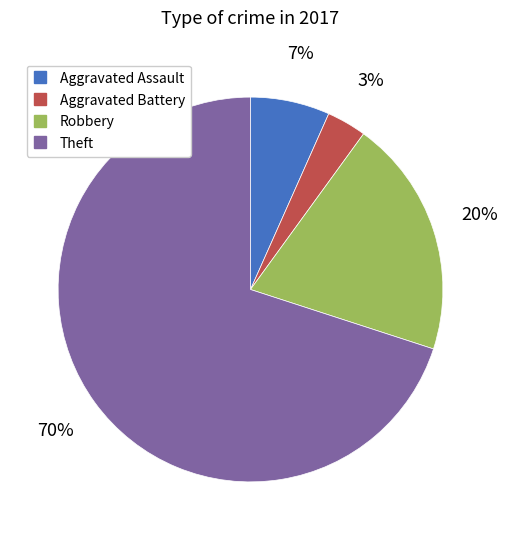

True or false: Aggravated Battery accounts for 3% of the total.

True